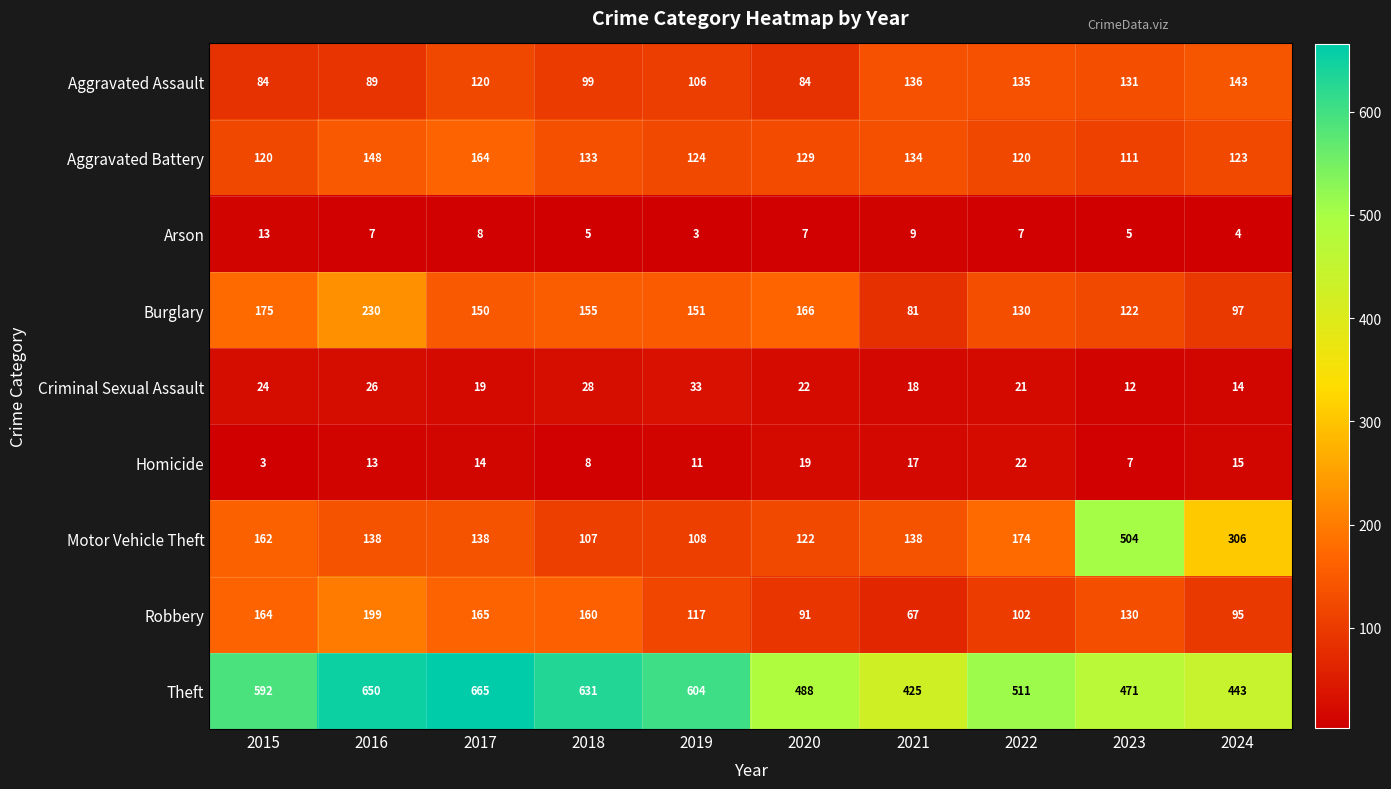

At how many categories does at least one series exceed 30?

10